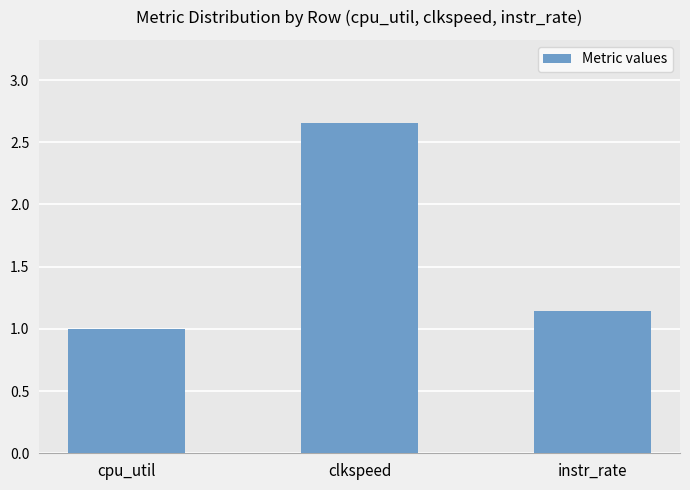

How many bars are there in total?

3